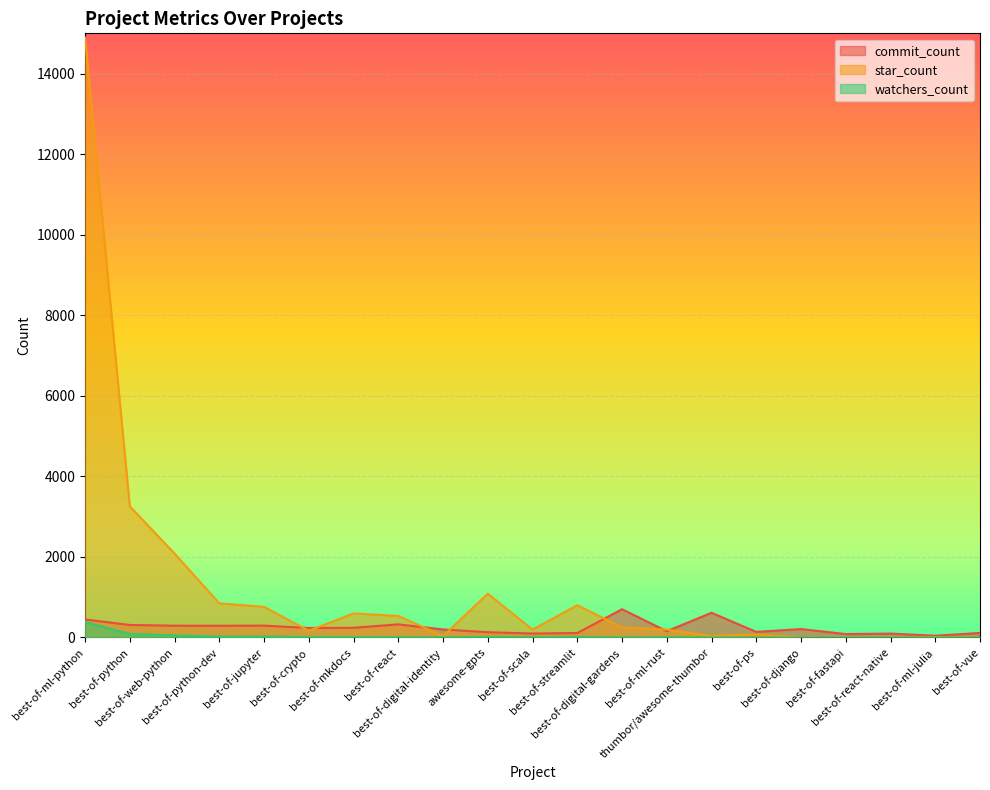

Reading left to right, list all the values displayed in this chart.

commit_count: 448	311	293	291	295	236	241	326	200	131	99	111	702	156	614	139	210	85	97	44	113
star_count: 14893	3257	2084	848	760	167	598	536	35	1088	196	801	252	196	38	77	1	0	0	11	1
watchers_count: 383	88	51	24	24	15	12	11	7	15	10	15	7	10	5	3	1	1	1	2	1